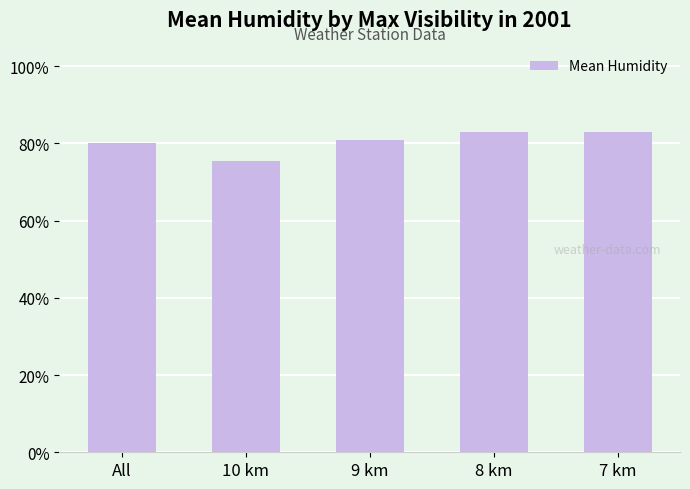

What is the smallest value displayed?

75.3